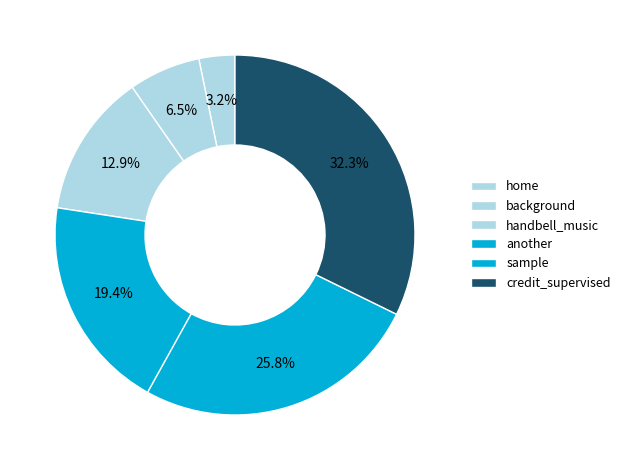

Approximately how many times larger is the value at credit_supervised compared to background?

5.0